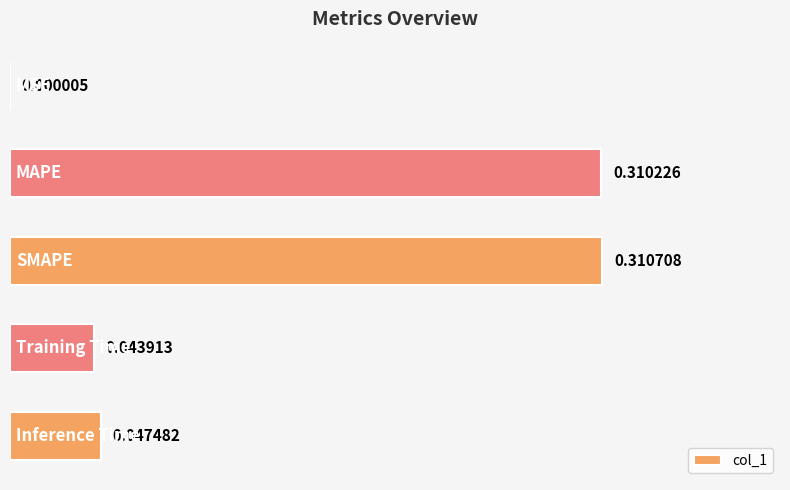

How many series are shown in this chart?

1